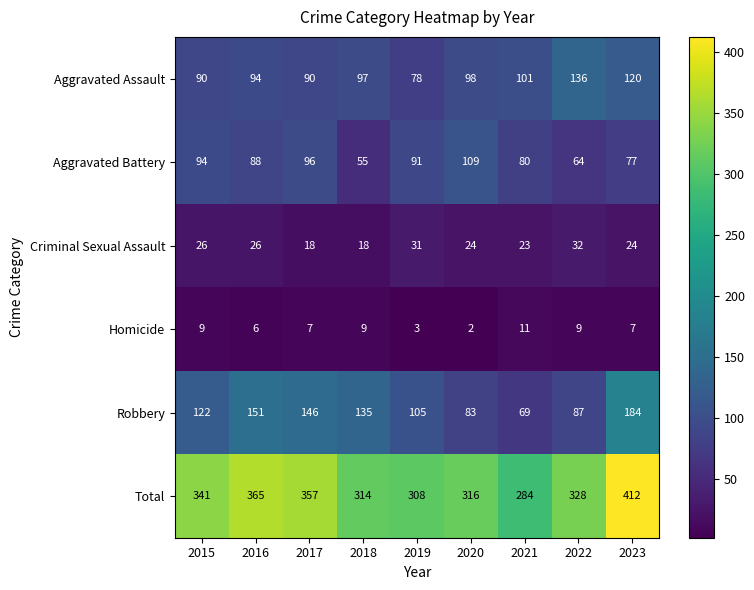

Which series changed the most between 2019 and 2022?

Aggravated Assault